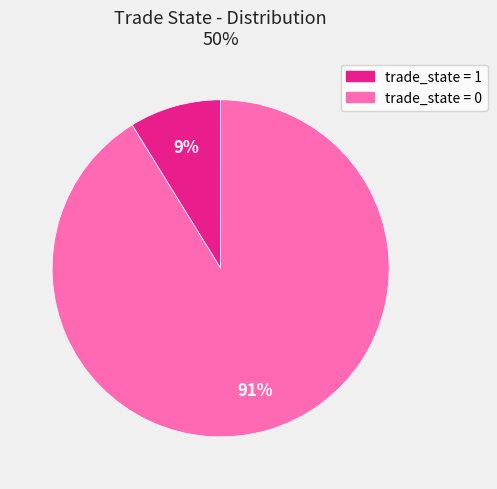

Between trade_state = 1 and trade_state = 0, which is larger?

trade_state = 0